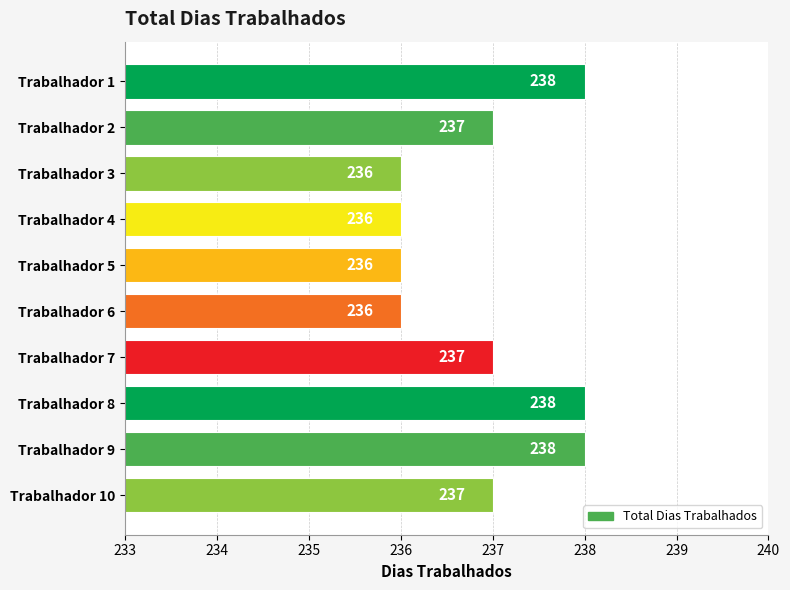

The chart shows a value of 403 at Trabalhador 6. True or false?

False